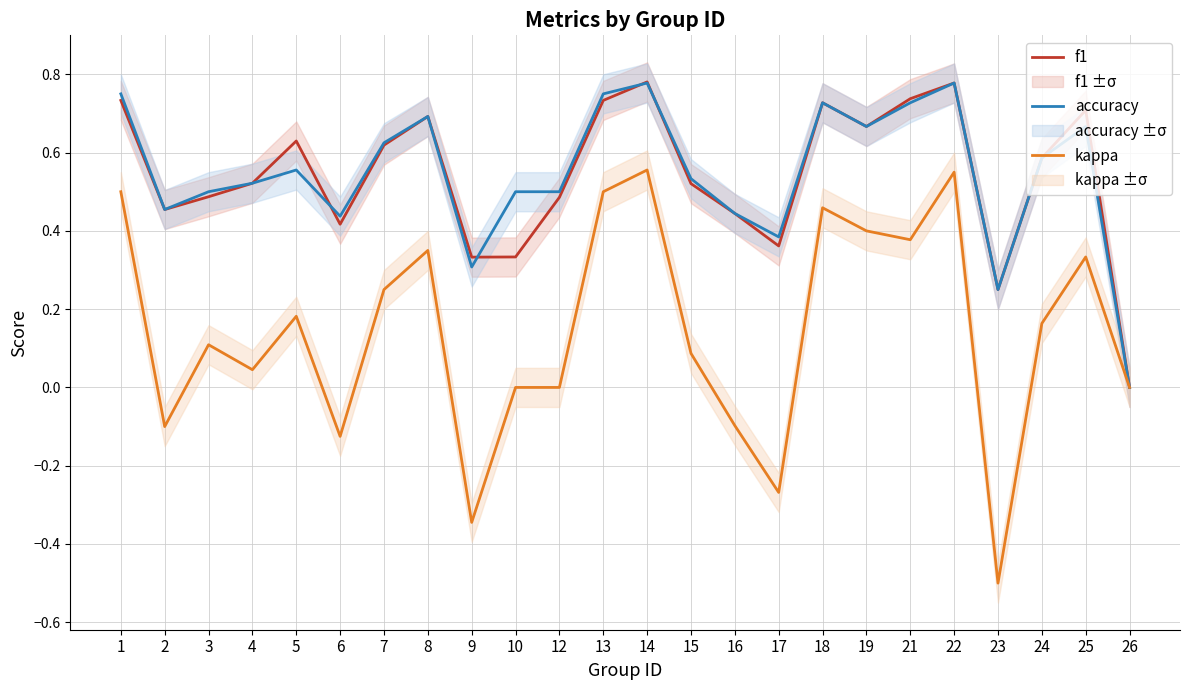

At which category is the sum across all series the highest?

14